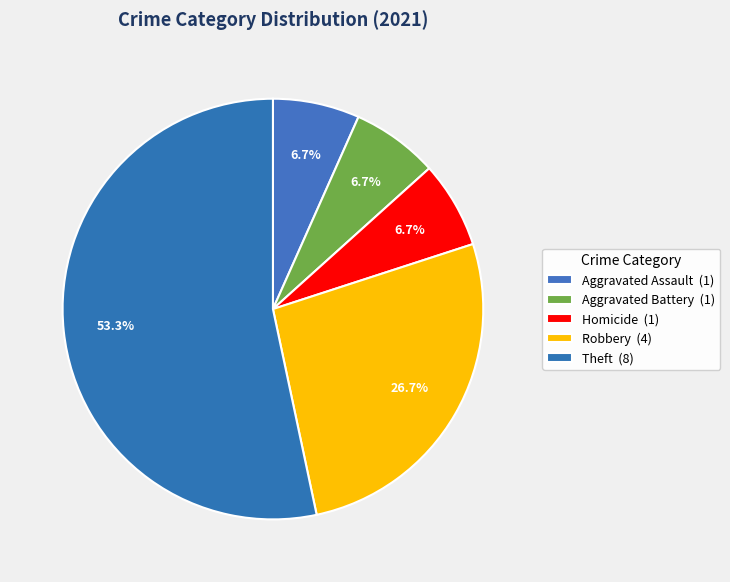

How many segments does this pie chart have?

5